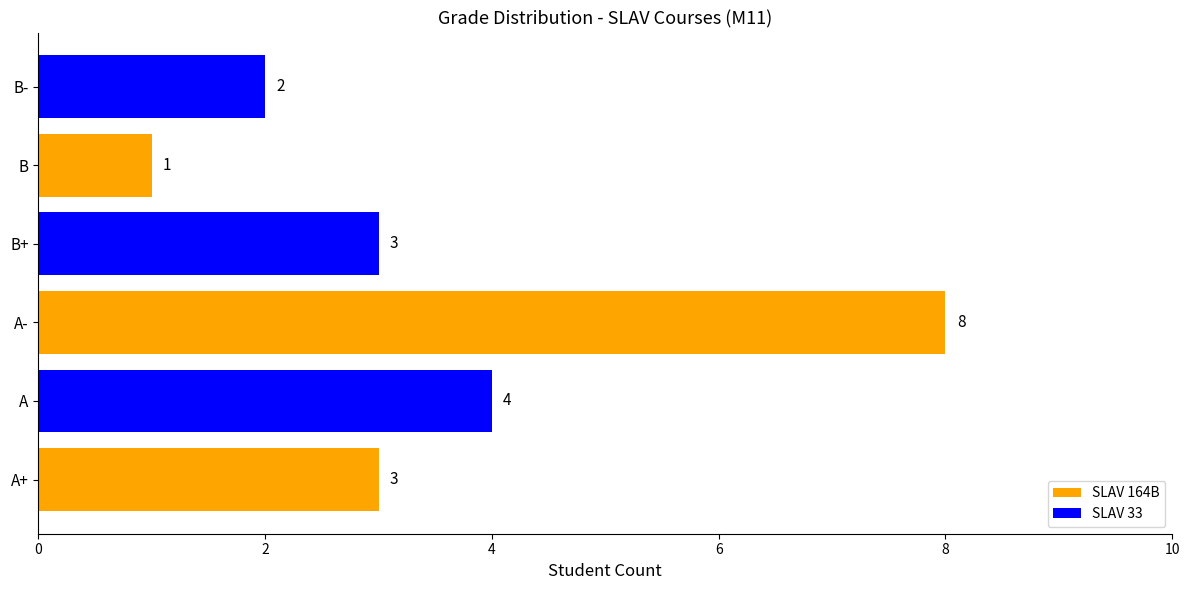

How many values are between 2 and 4?

4